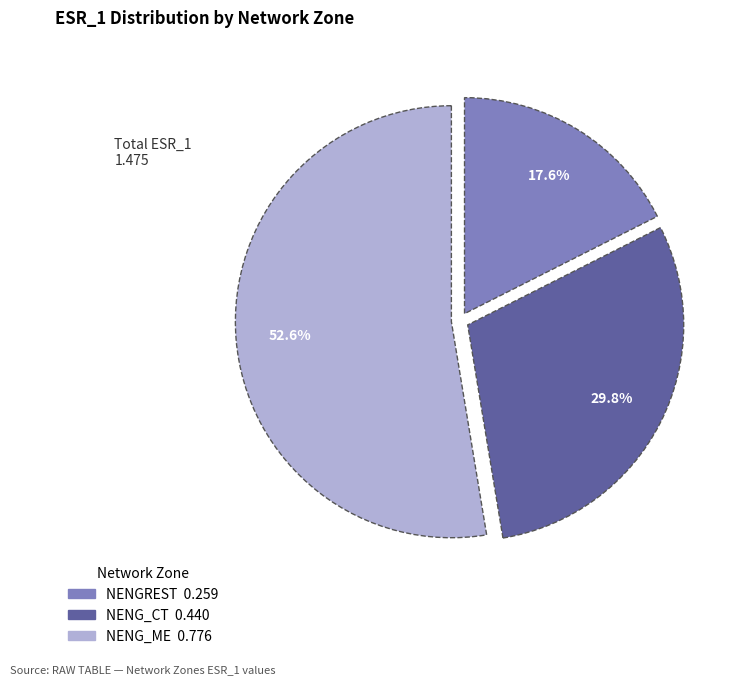

To the nearest percent, what is the difference between the largest and smallest slice percentages?

35%